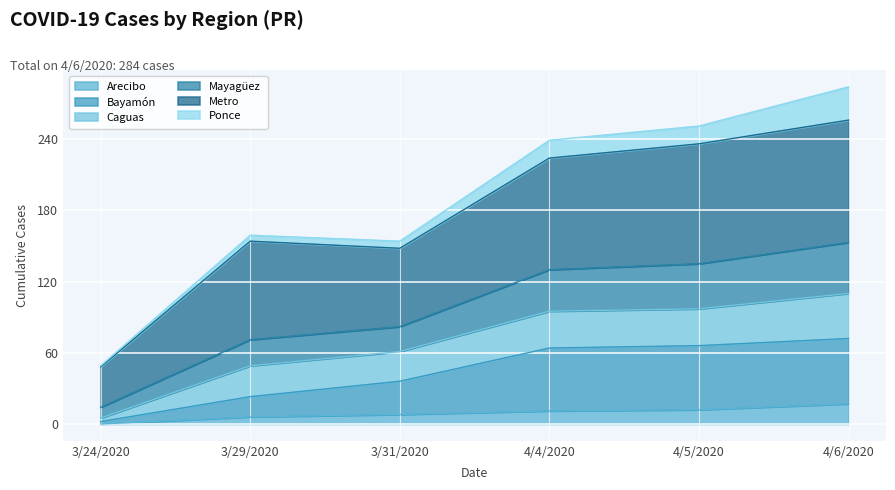

How many data points does each series have?

6